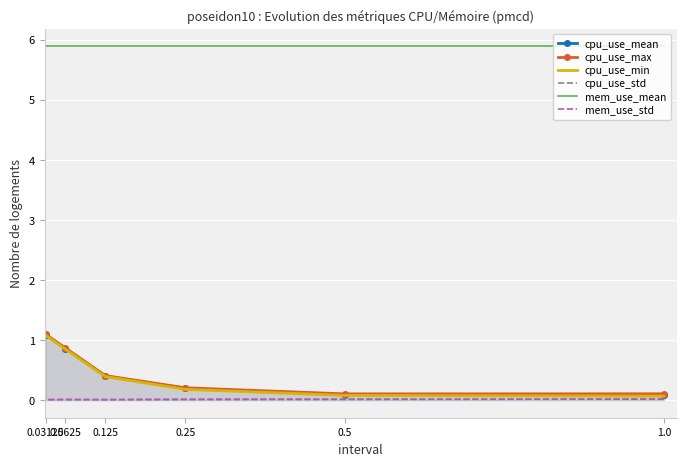

True or false: cpu_use_std has a value of 0.0 at 0.5.

True